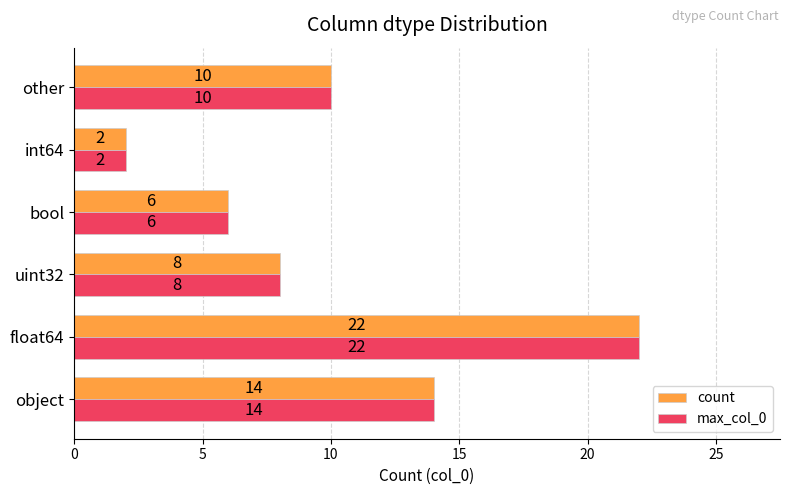

Is it true that max_col_0 equals 17 at other?

False